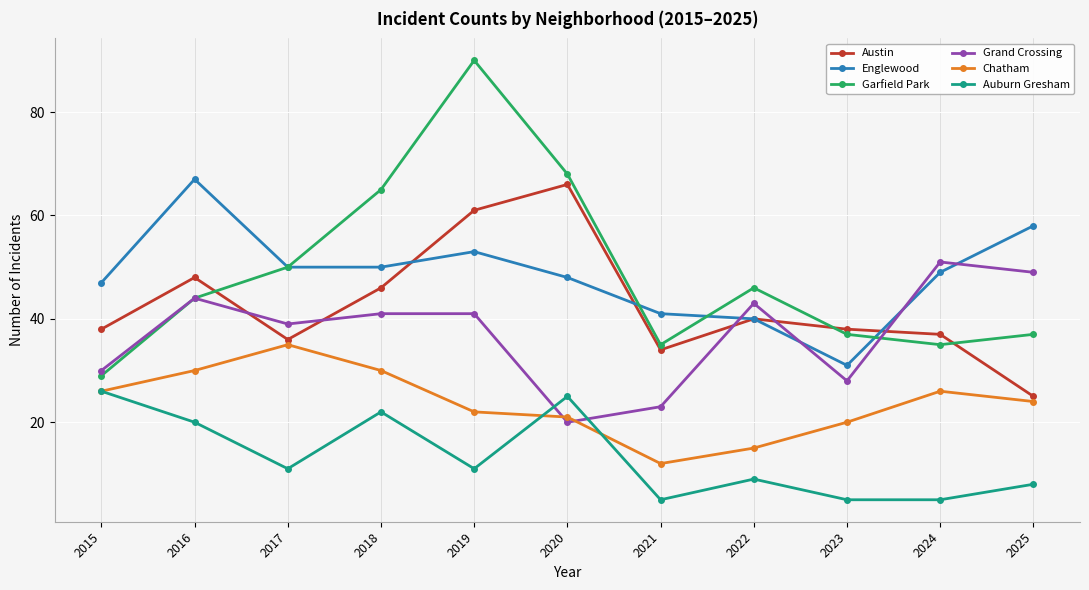

In Chatham, how many points are higher than both neighbors (excluding endpoints)?

2